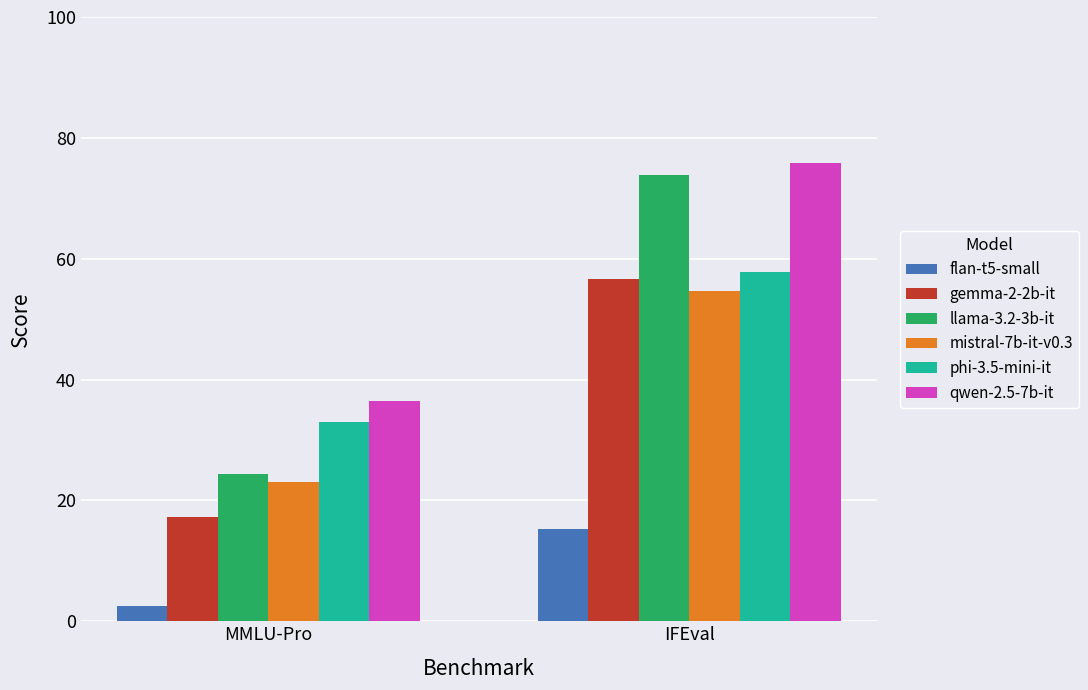

How many bars are there in total?

12